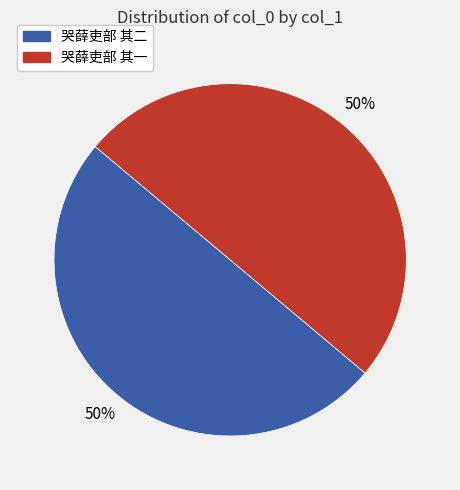

Count the number of slices in the pie.

2